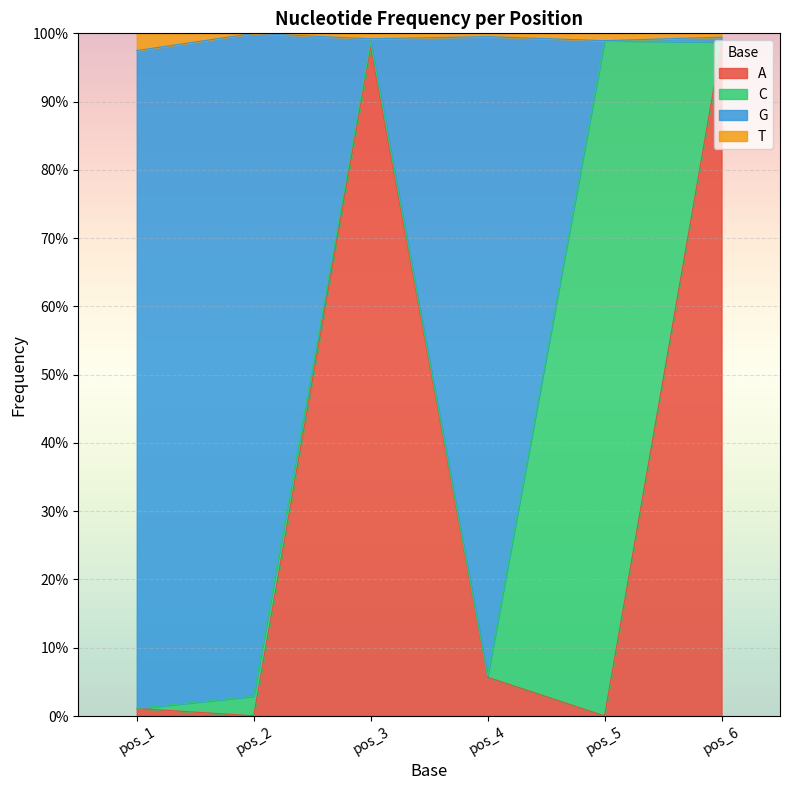

List the labels in order of pos_2 value, smallest first.

T, A, C, G